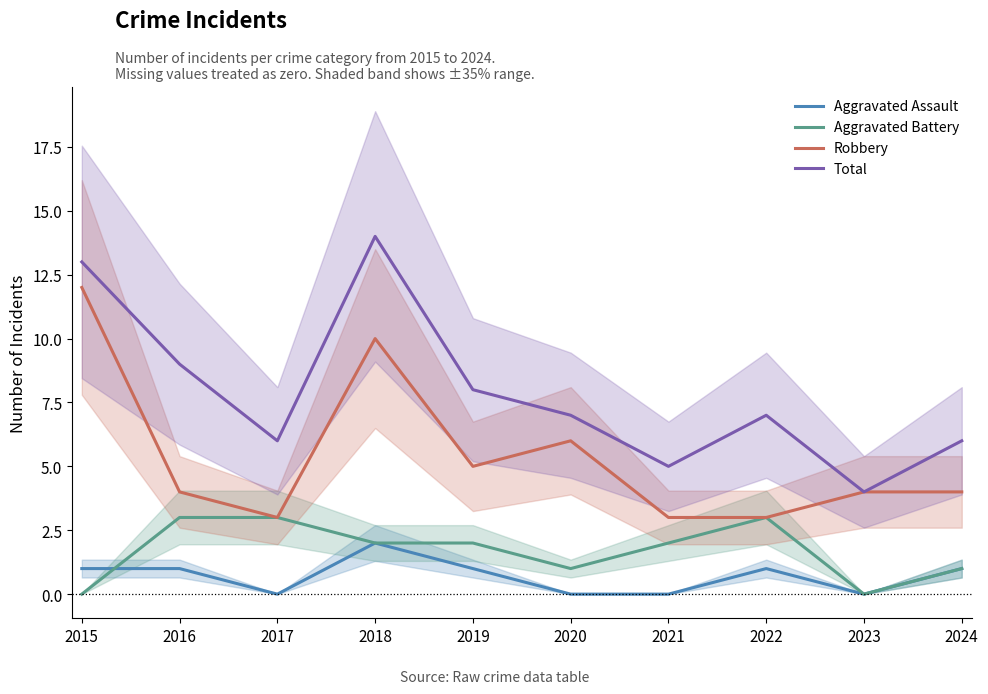

At which label does Total reach its minimum?

2023